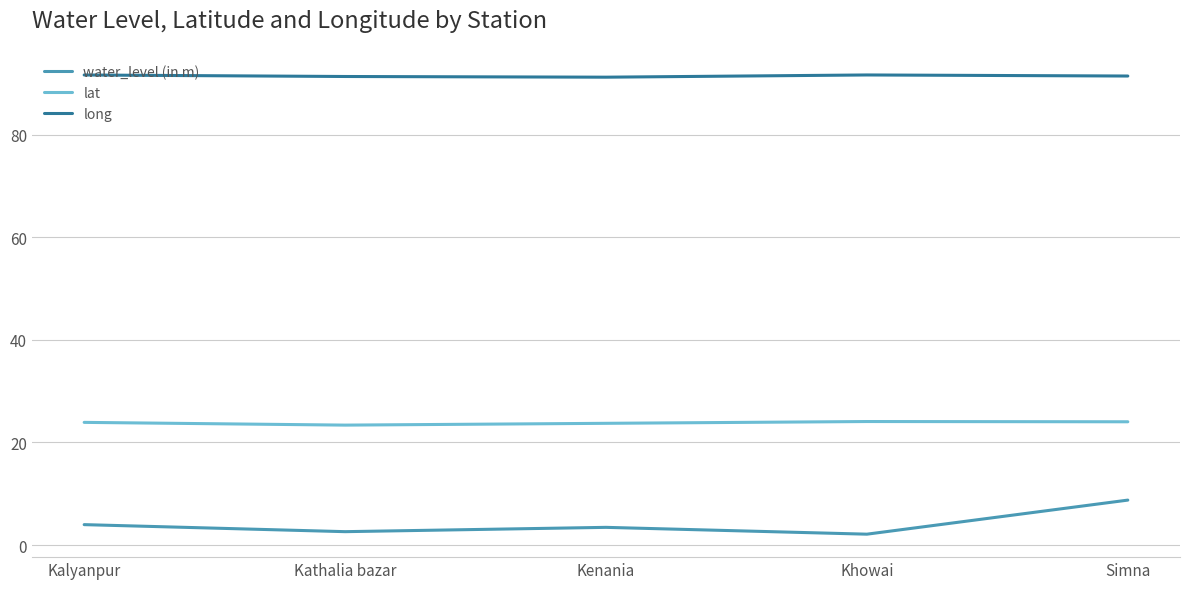

What is the difference between the highest and lowest values at Kalyanpur?

87.6